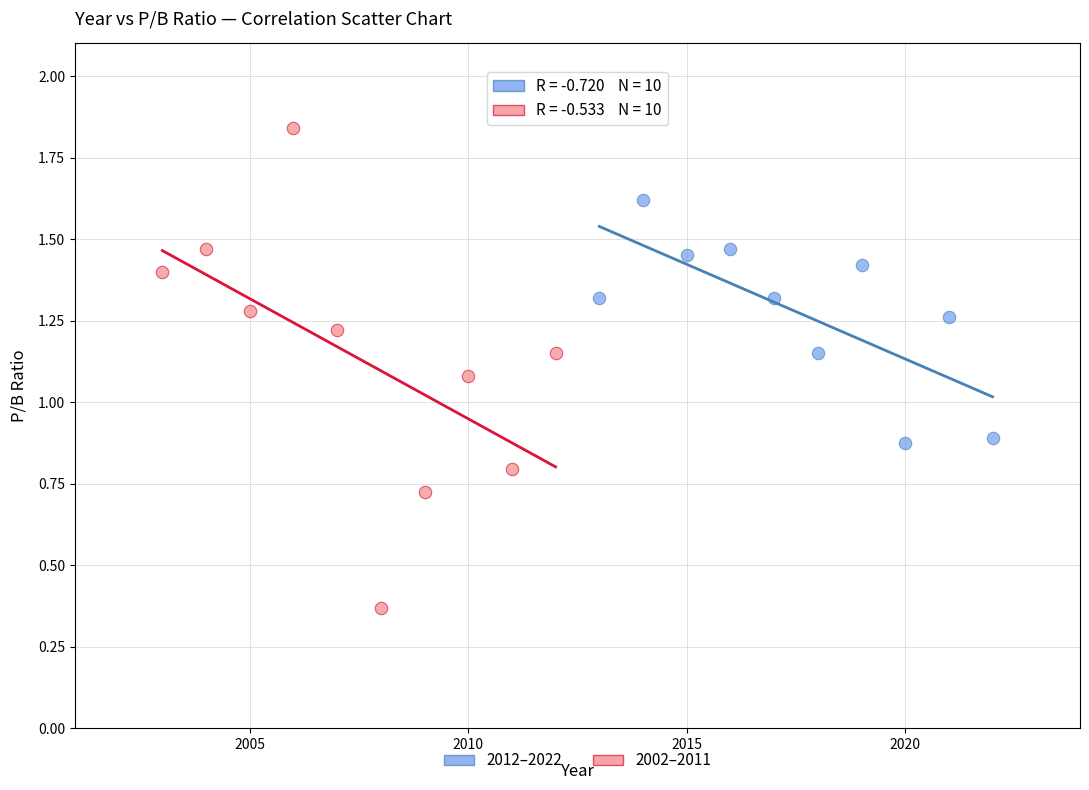

Which series has the widest spread of Y values?

2002–2011